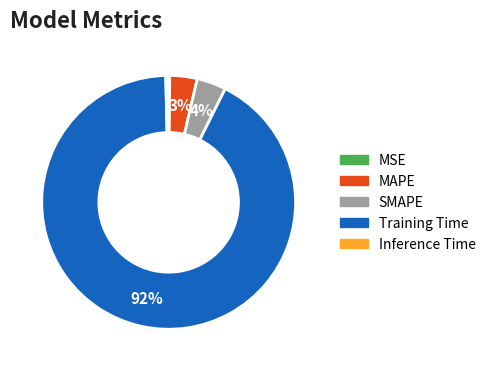

Which category has the biggest portion of the pie?

Training Time